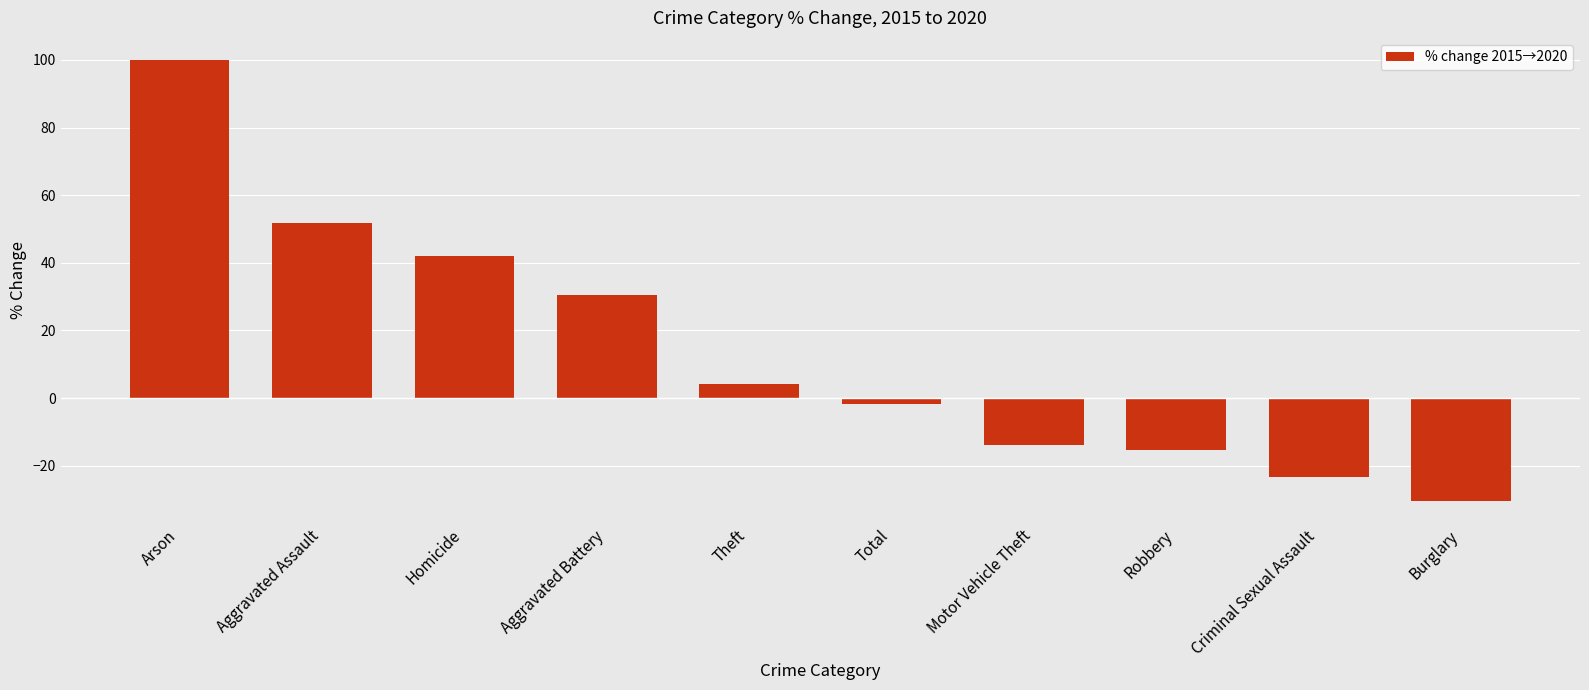

What is the approximate value at Total?

-1.8